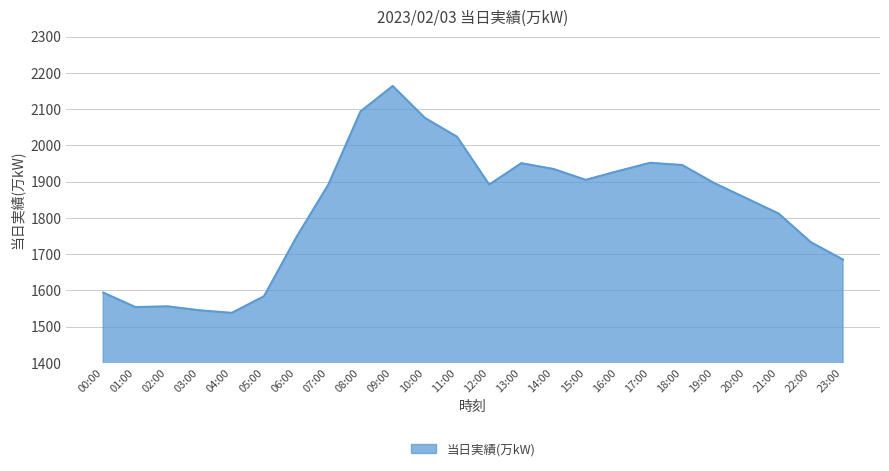

What is the difference between the values at 03:00 and 20:00?

309